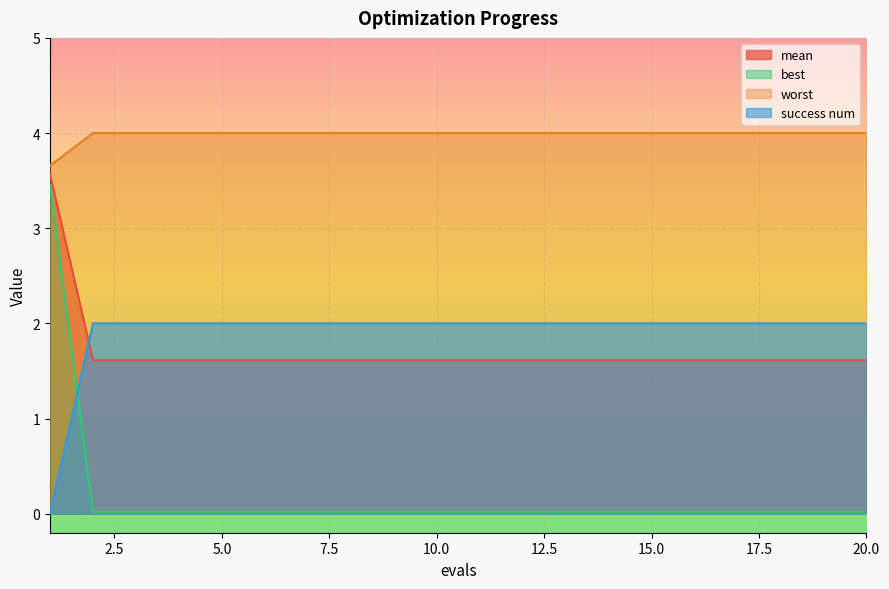

True or false: success num has a value of 1.2 at 15.0.

False